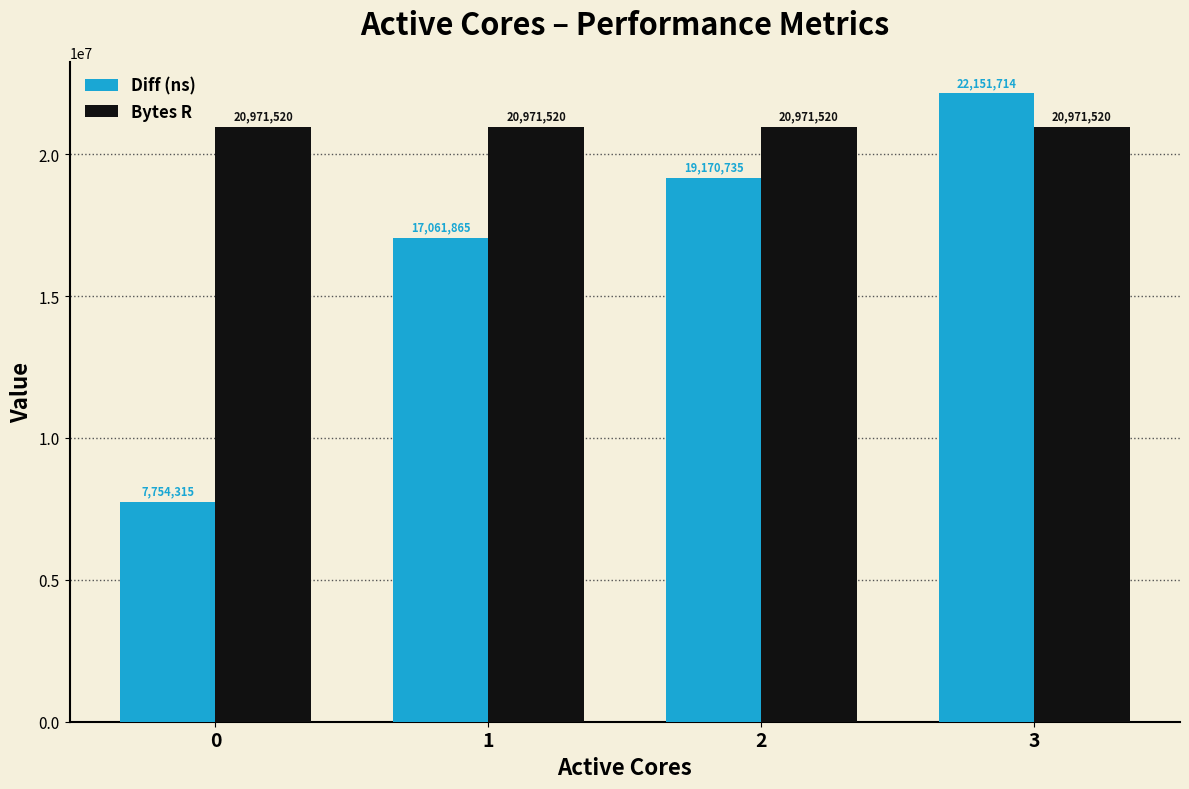

How many groups of bars are there?

4